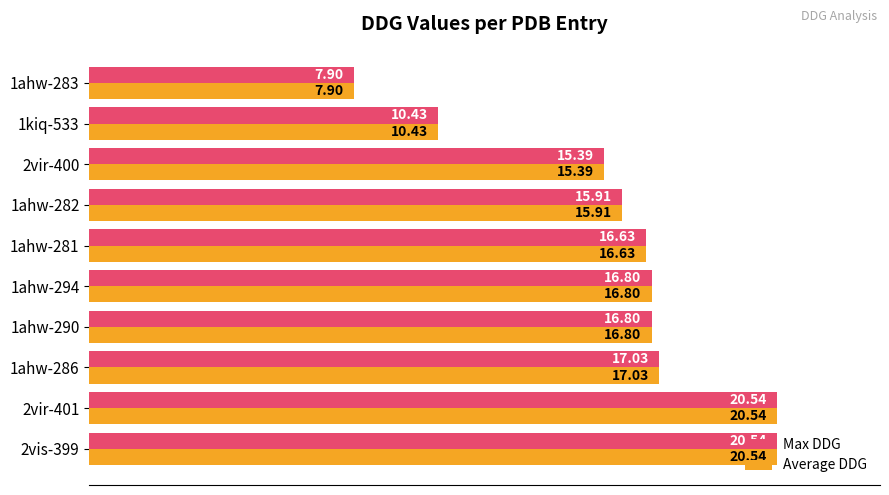

How many bars are there in each group?

2